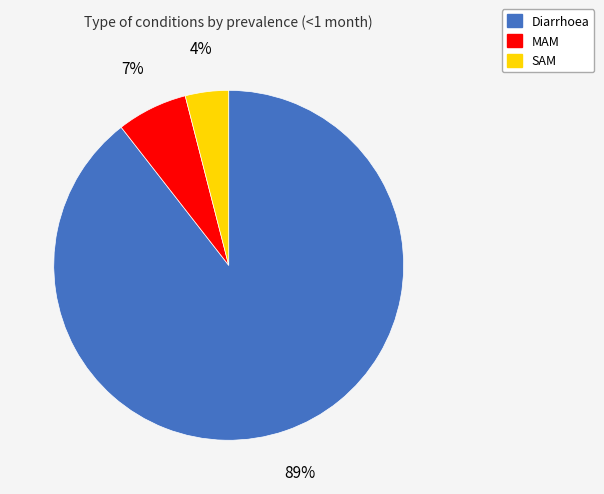

Which slice is the largest?

Diarrhoea